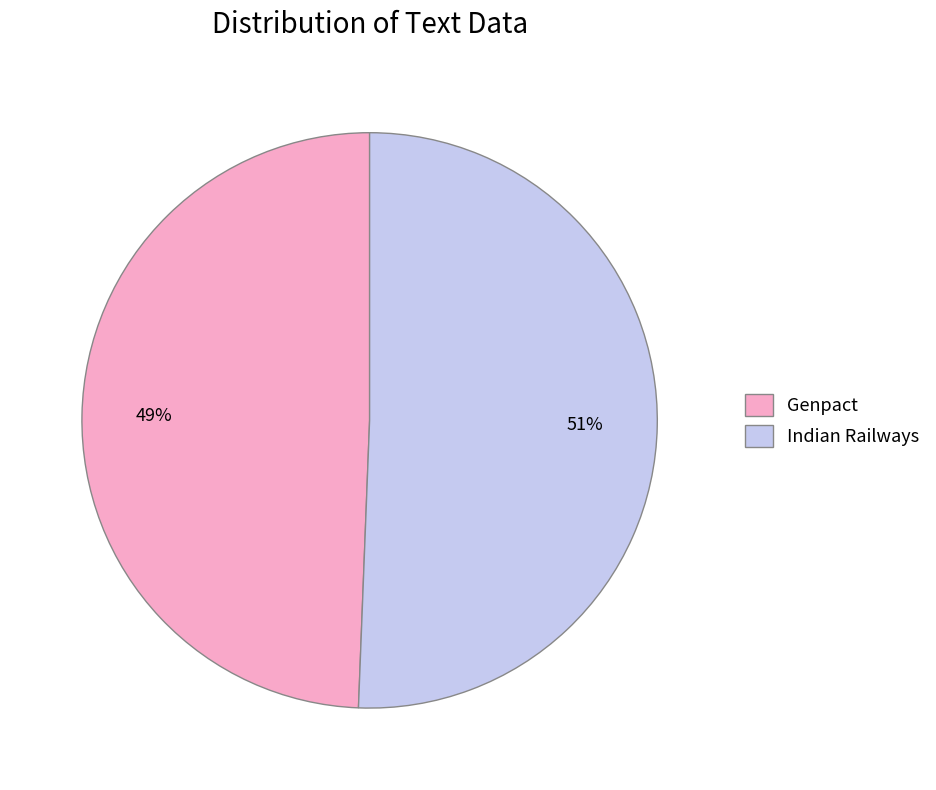

To the nearest percent, what is the average slice percentage?

50%